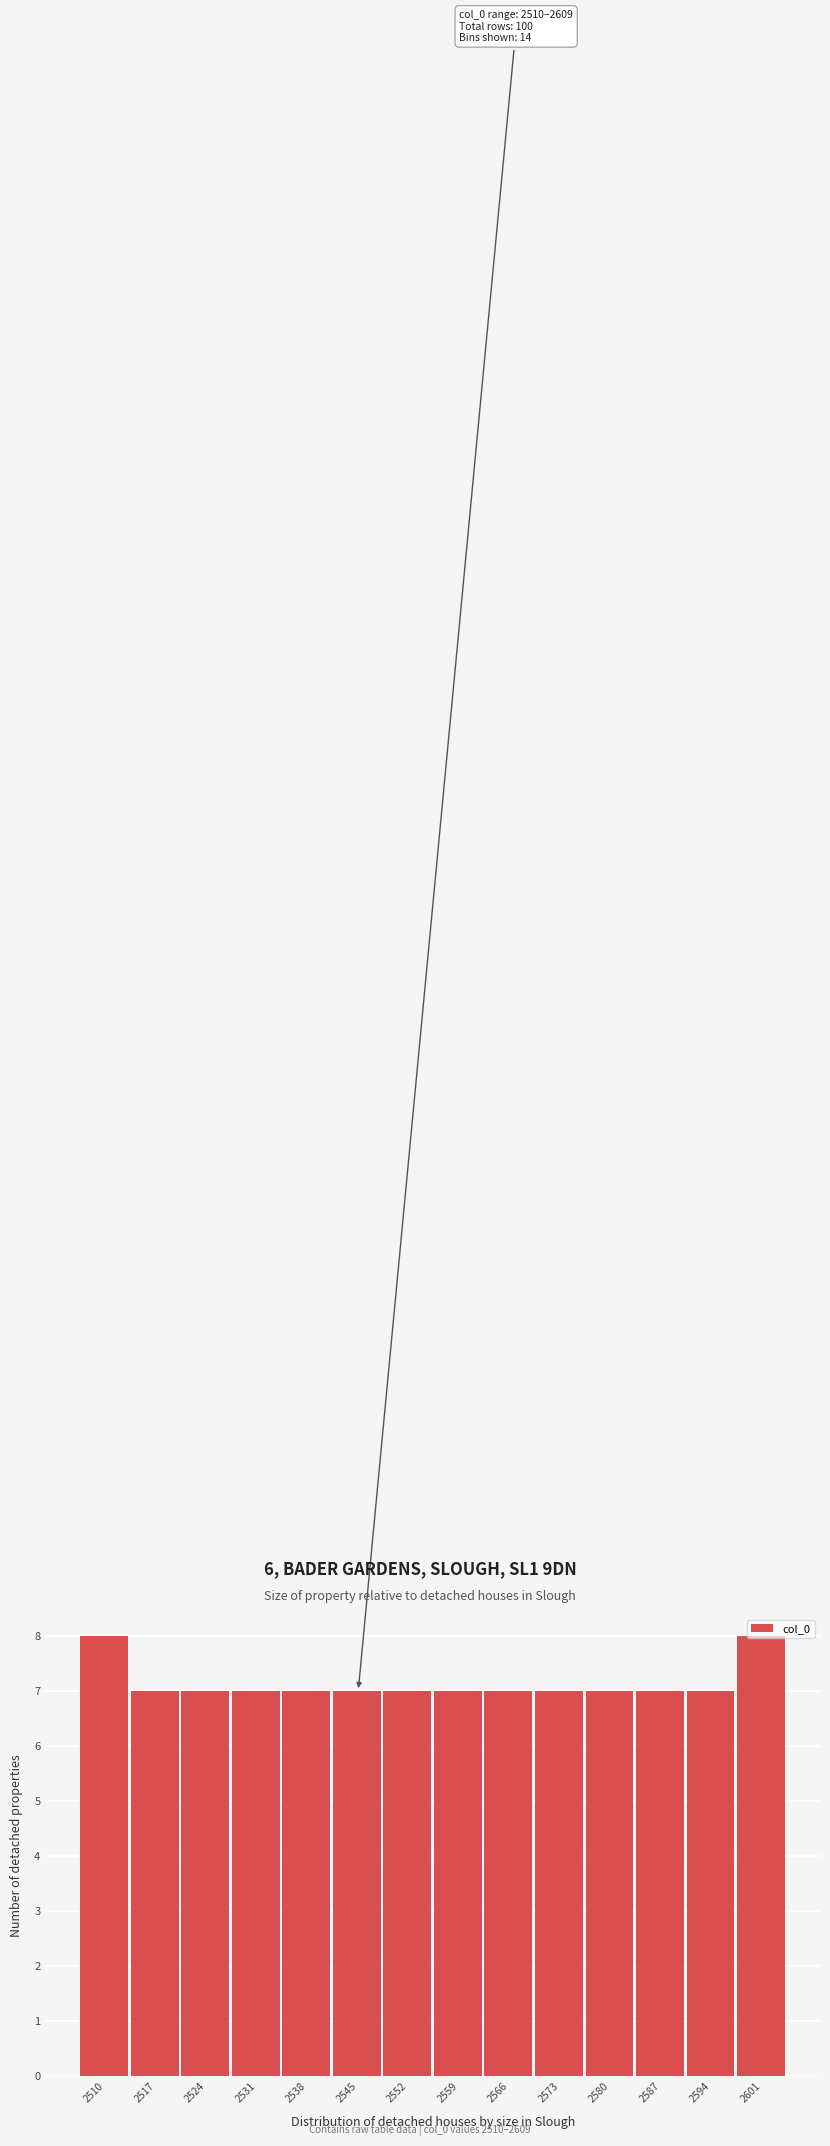

What is the value of the 9th bar from the left?

7